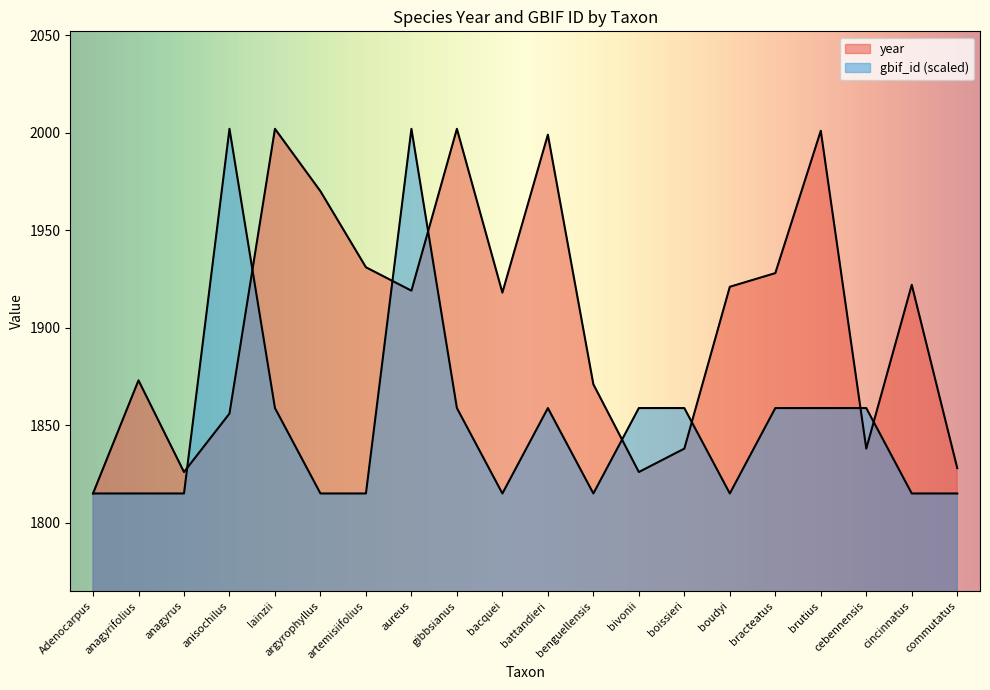

Where does the year series first go above 1919?

lainzii